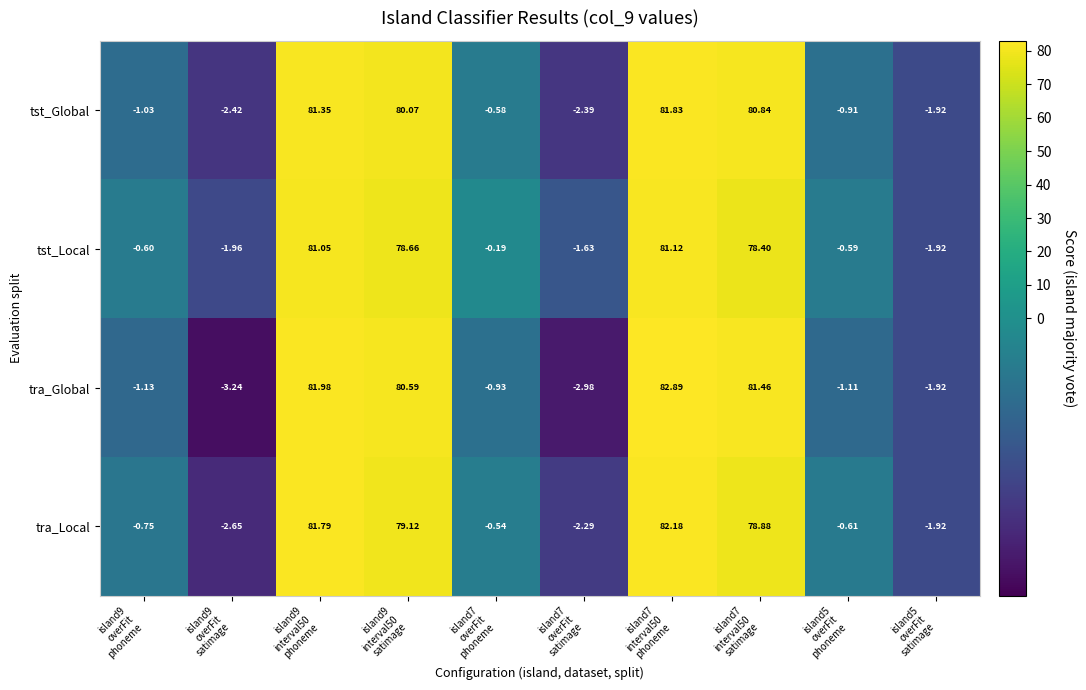

Which series has the widest spread of values?

tra_Global